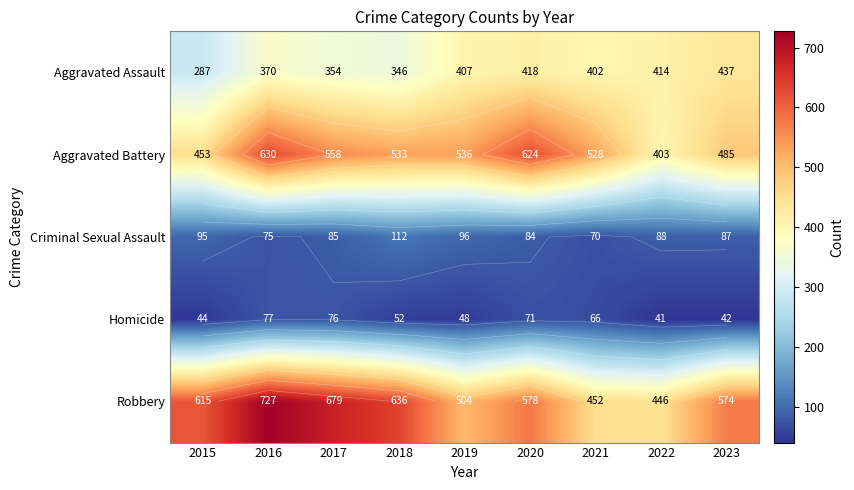

How many series are shown in this chart?

5